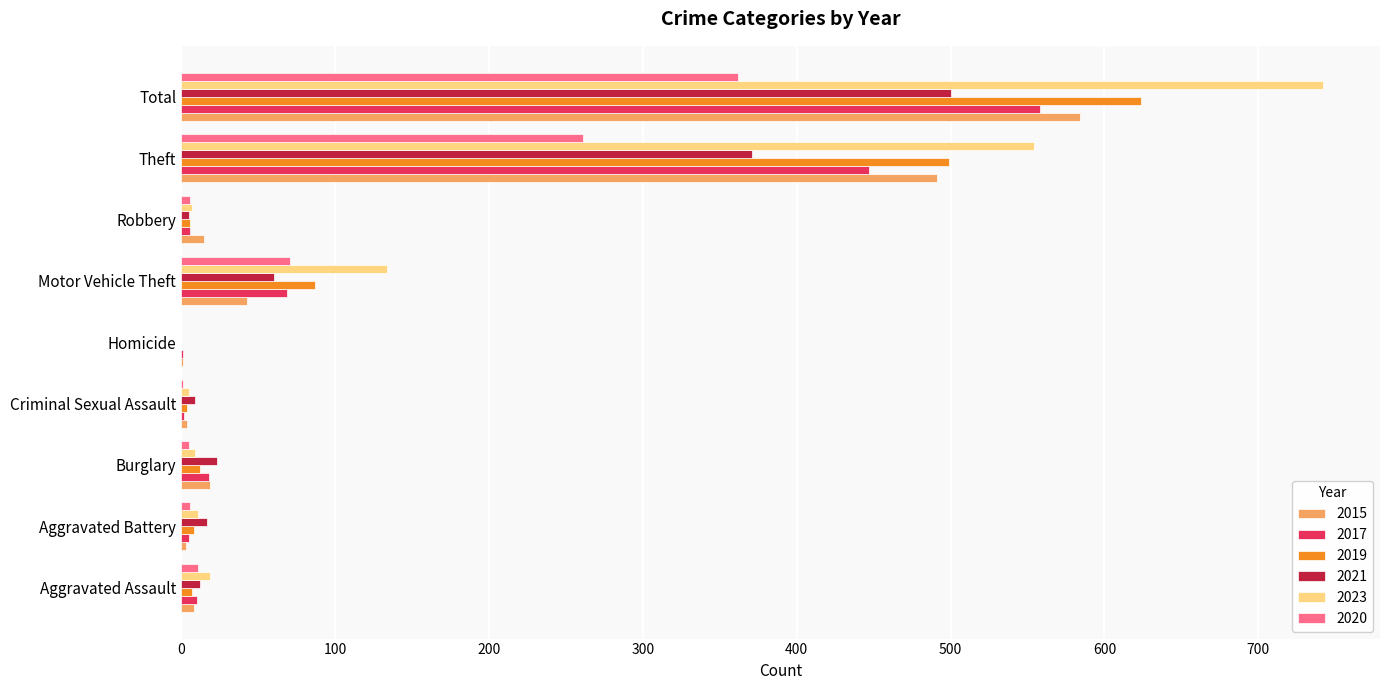

The value of 2020 at Theft is 116. True or false?

False